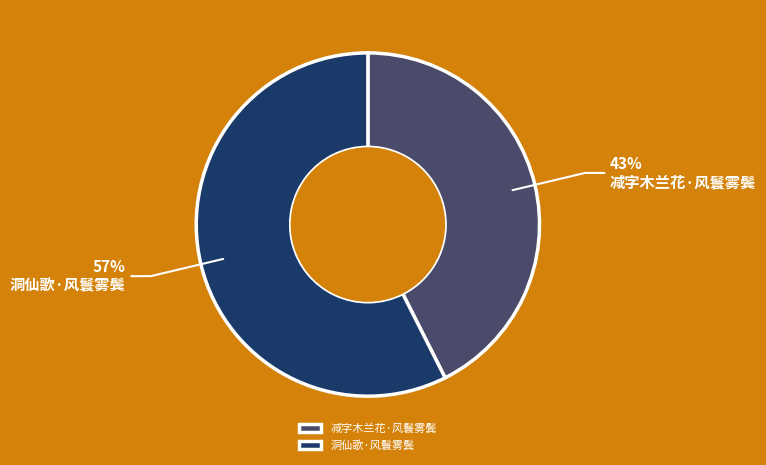

Rank the categories by value from lowest to highest.

减字木兰花·风鬟雾鬓, 洞仙歌·风鬟雾鬓